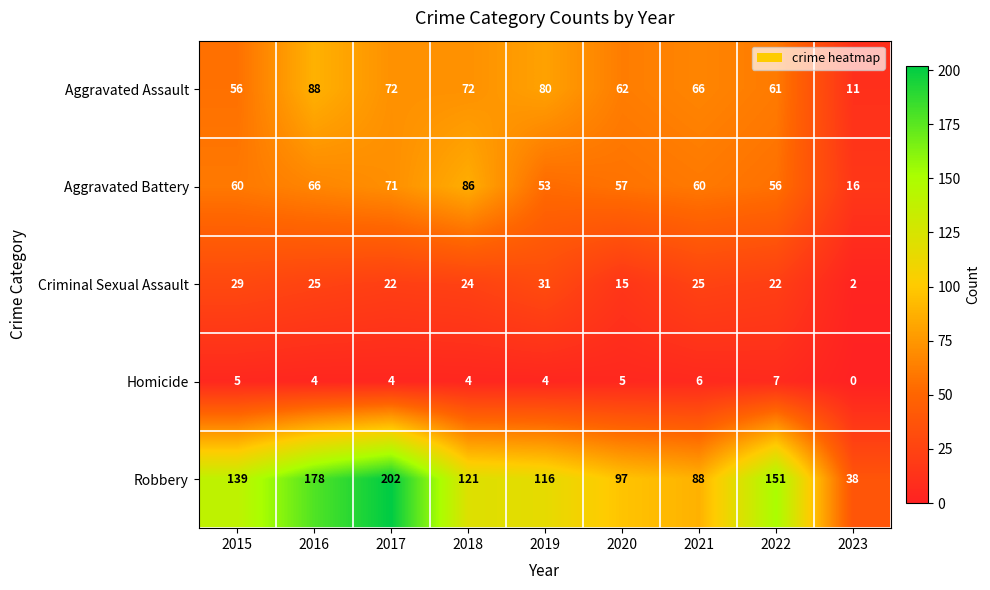

At which label does Aggravated Battery reach its minimum?

2023